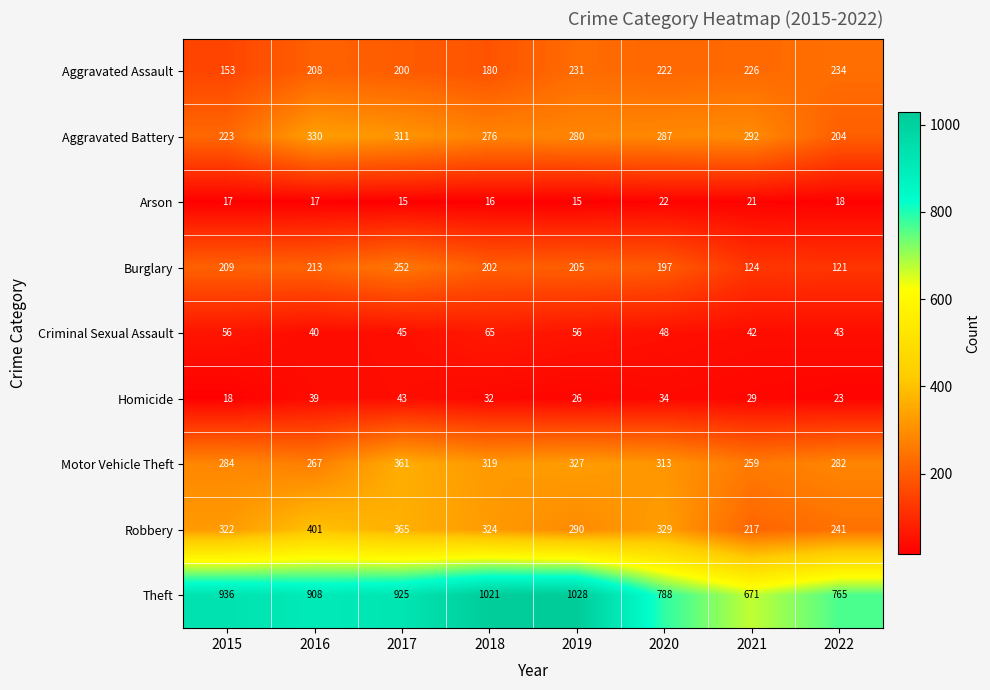

What is the minimum value shown in the chart?

15